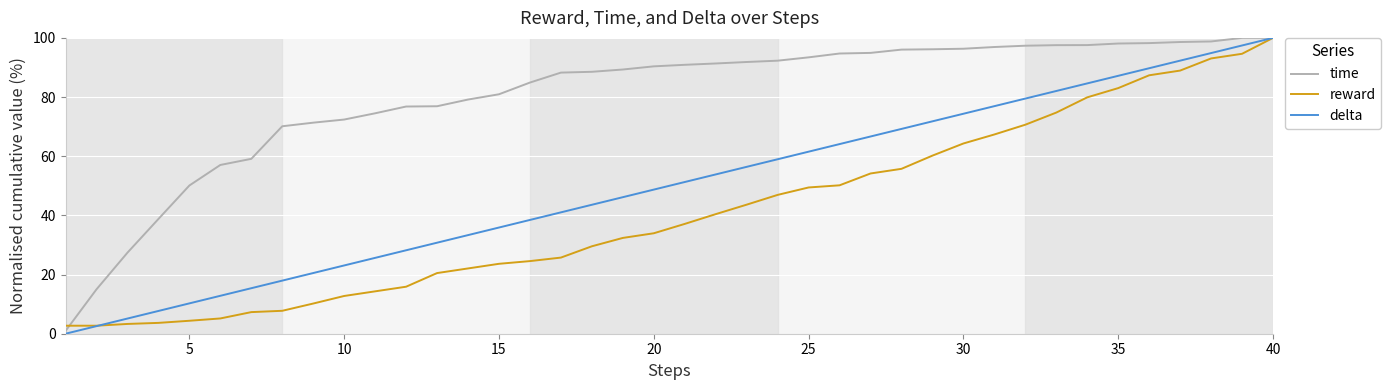

What are all the series names shown in the legend?

time, reward, delta